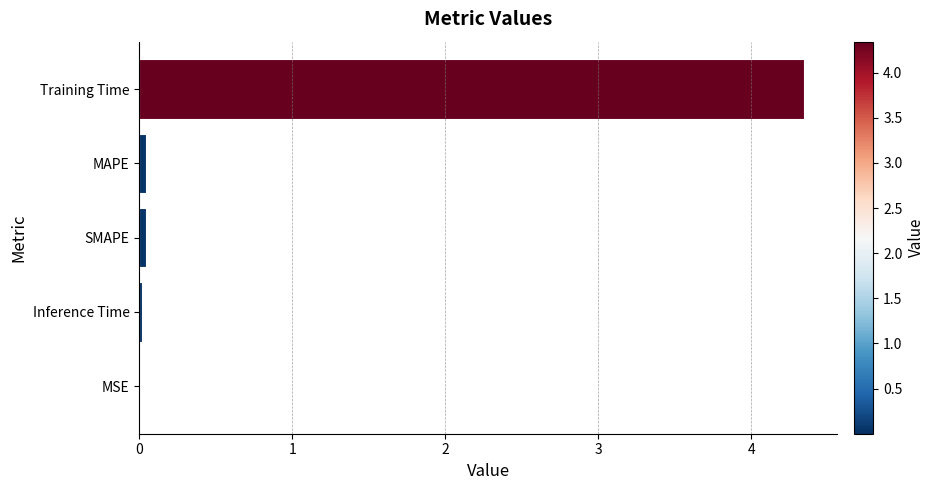

The chart shows a value of 0.0 at Inference Time. True or false?

True